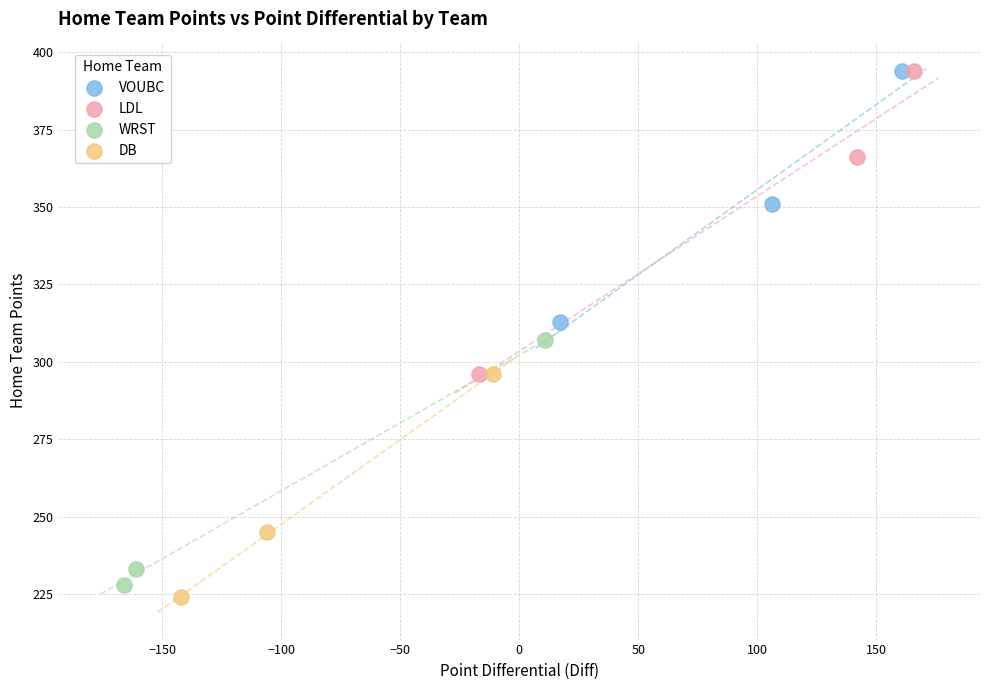

Which series has the widest spread of Y values?

LDL